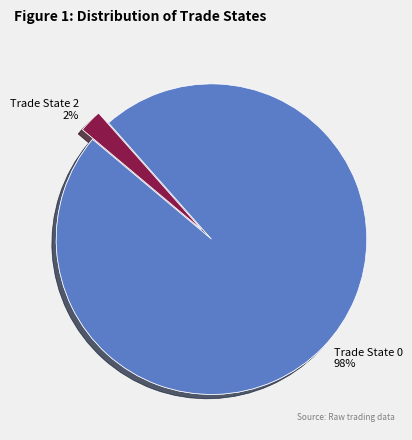

How many slices are in this pie chart?

2